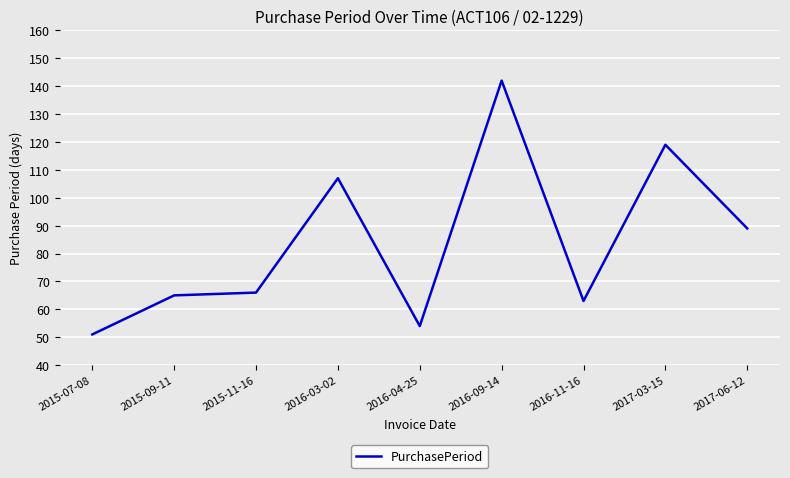

Rank the categories by value from highest to lowest.

2016-09-14, 2017-03-15, 2016-03-02, 2017-06-12, 2015-11-16, 2015-09-11, 2016-11-16, 2016-04-25, 2015-07-08